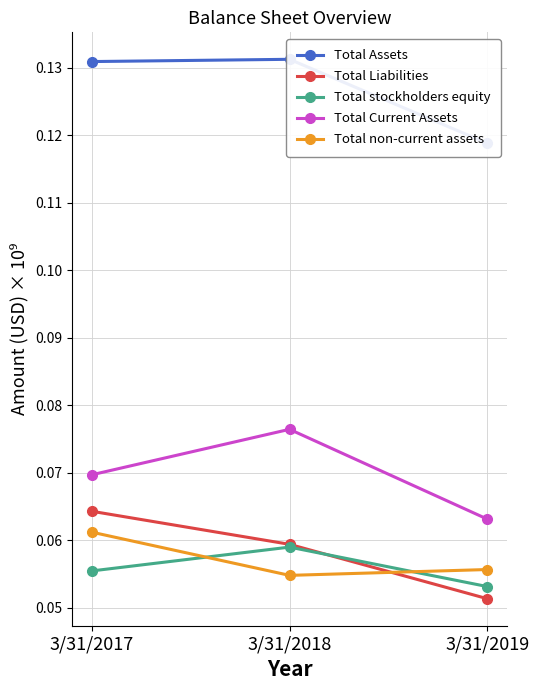

What are all the series names shown in the legend?

Total Assets, Total Liabilities, Total stockholders equity, Total Current Assets, Total non-current assets